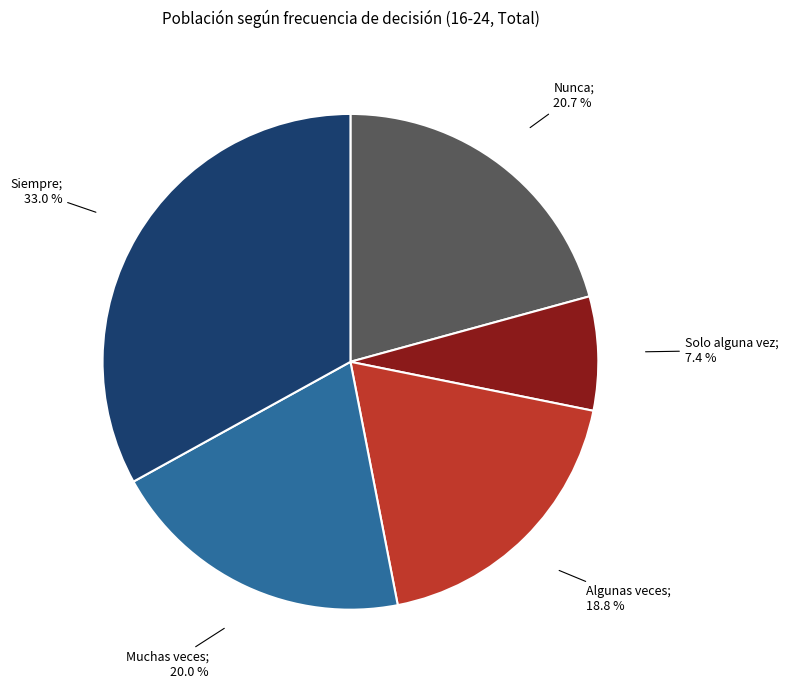

Is there a majority slice in this chart?

No